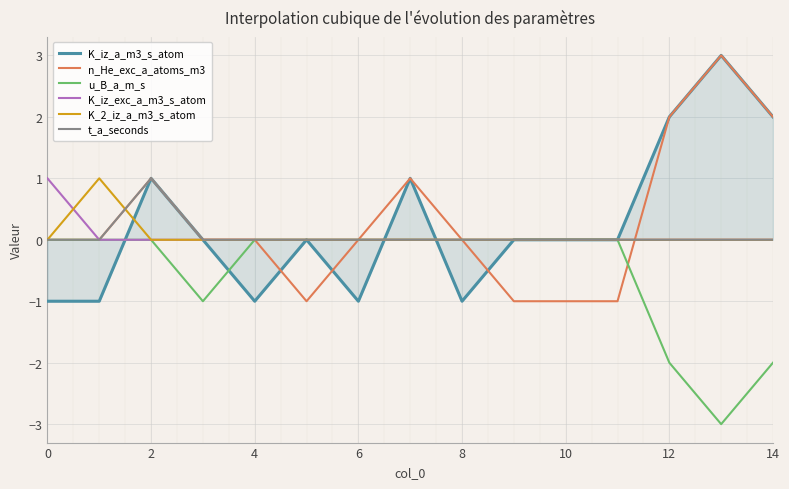

The value of K_iz_exc_a_m3_s_atom at 6 is -1. True or false?

False